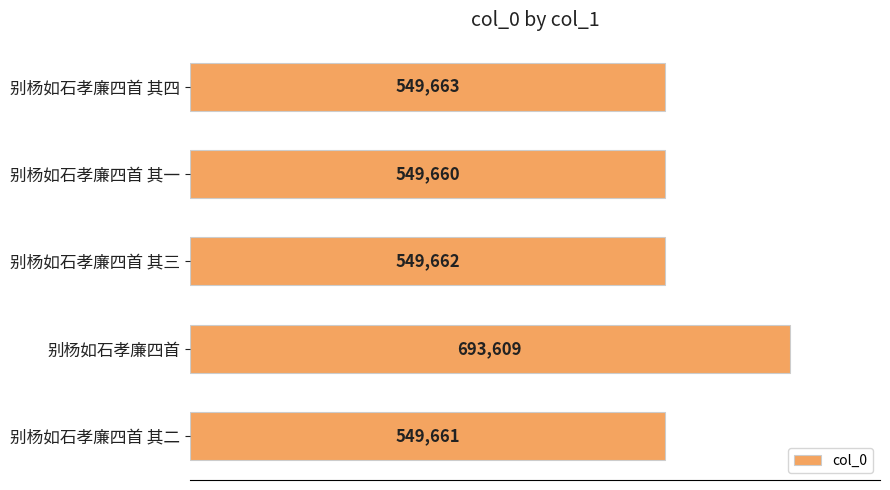

Which label corresponds to the largest value in the chart?

别杨如石孝廉四首